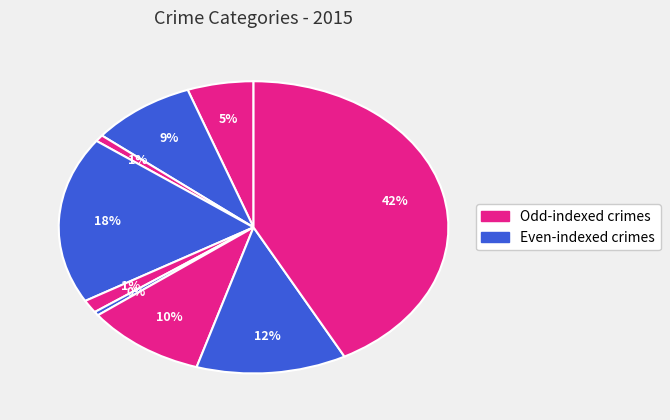

Is there a majority slice in this chart?

No